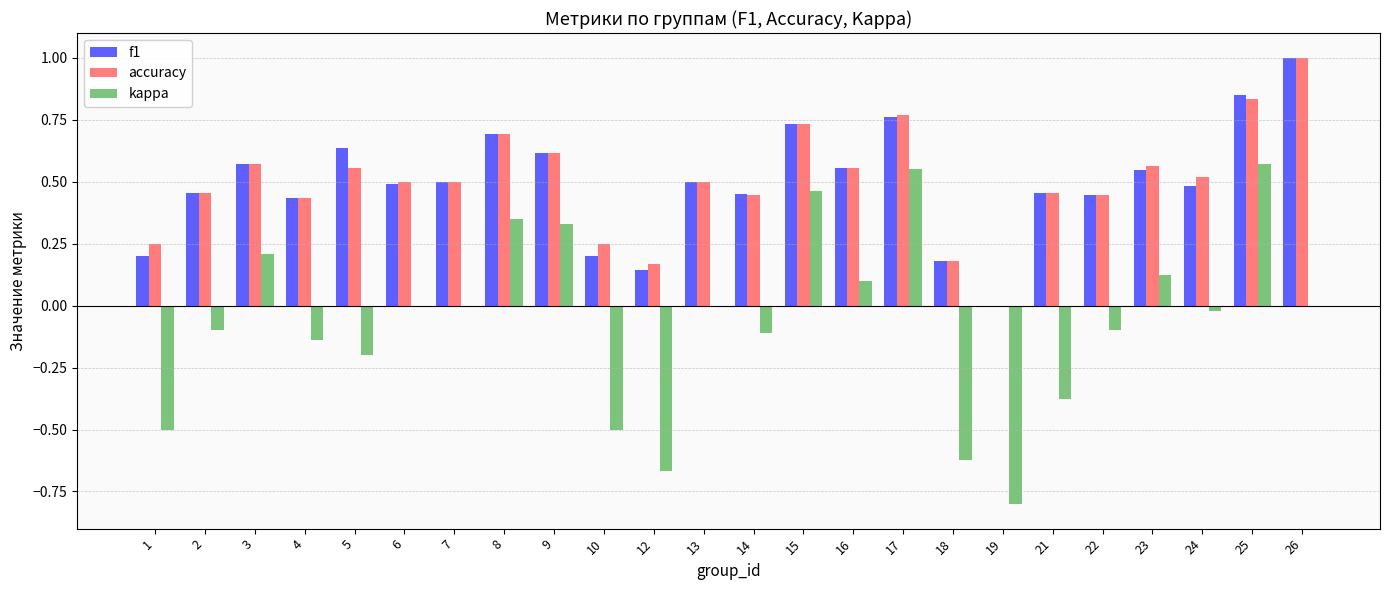

True or false: kappa has a value of 0.0 at 16.

False